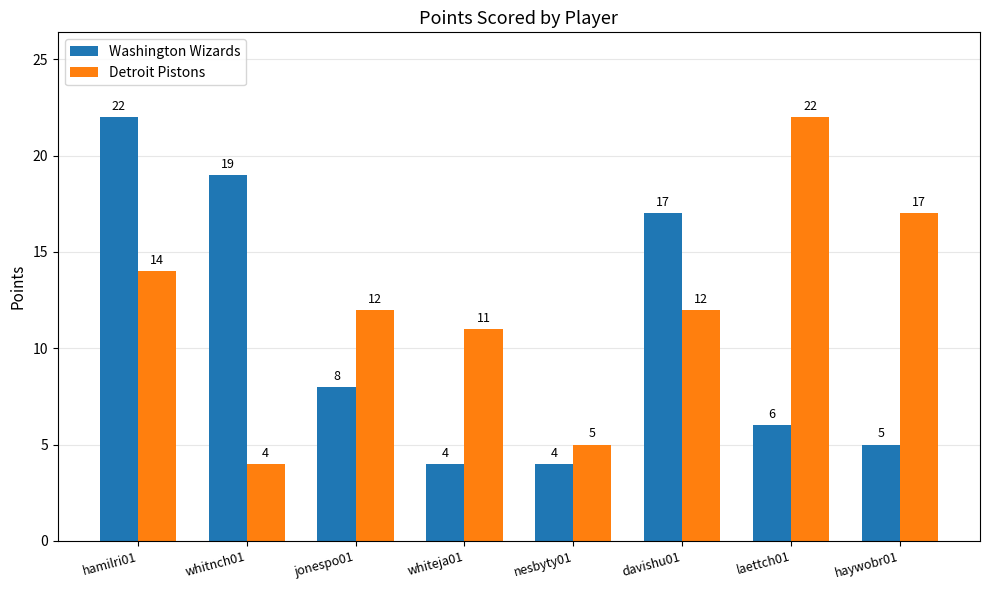

What is the difference between the highest and lowest values at whitnch01?

15